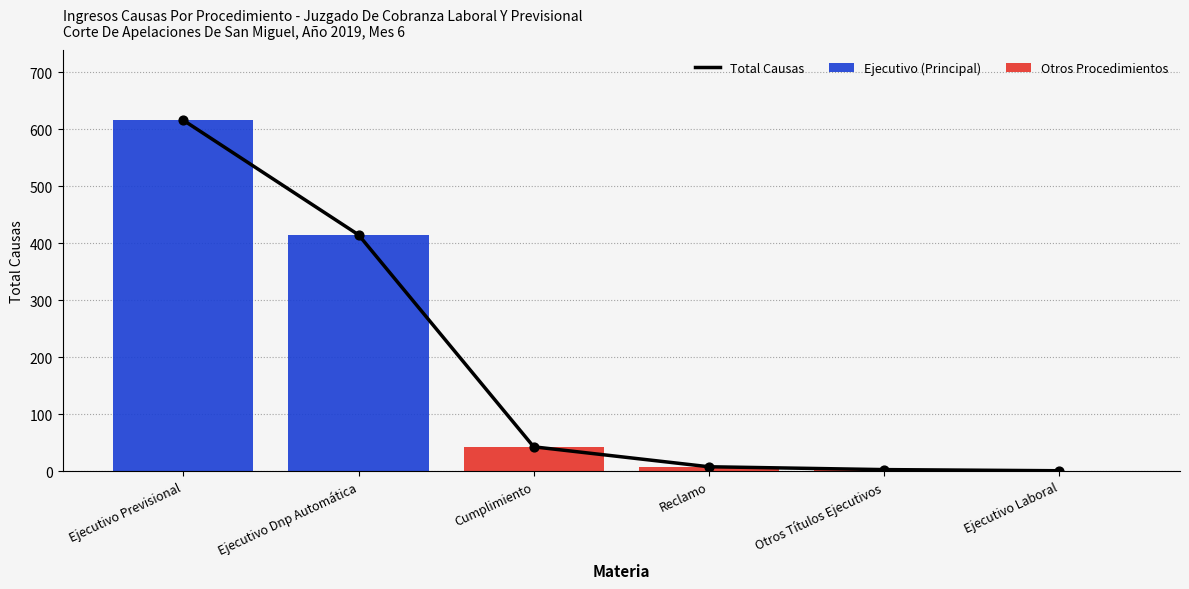

Which series has the largest total across all categories?

Total Causas